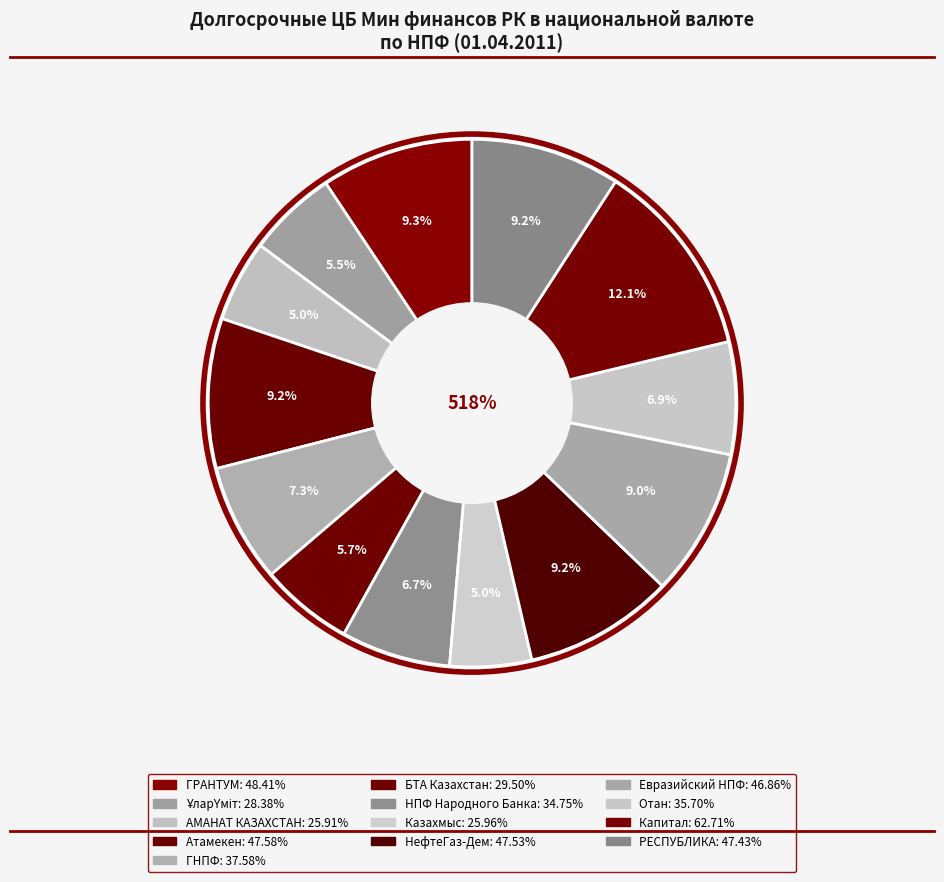

True or false: Капитал accounts for 12% of the total.

True